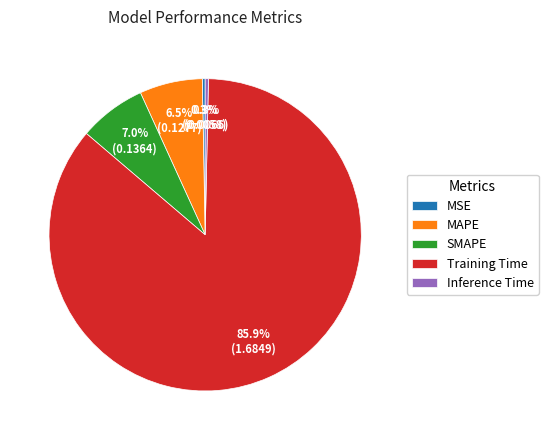

Which slice is the largest?

Training Time